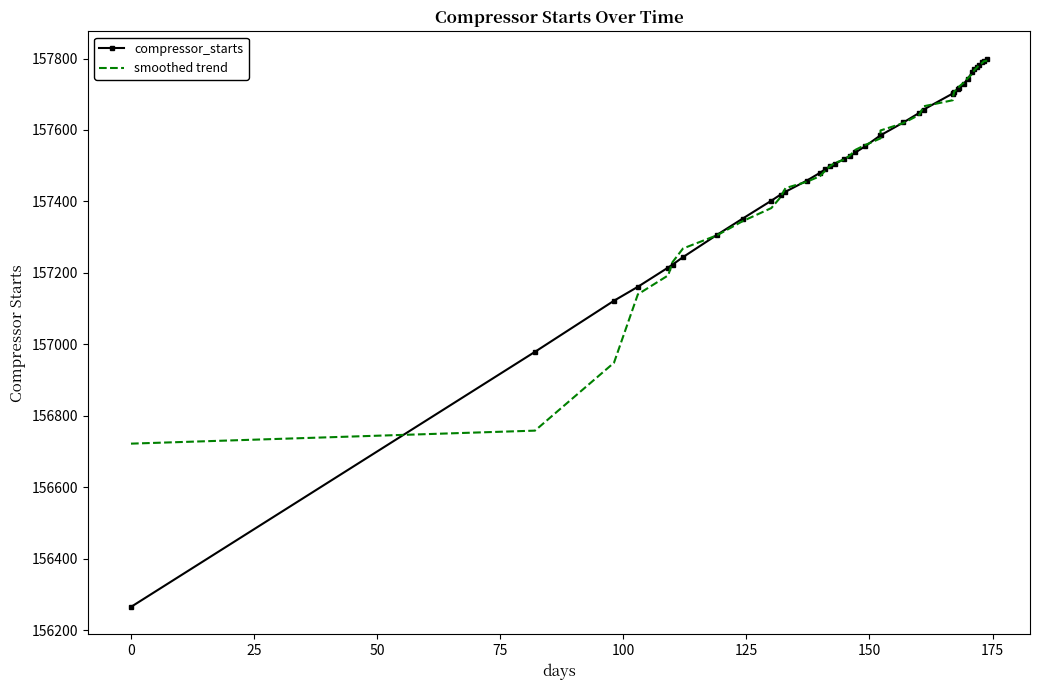

Which series has the widest spread of values?

compressor_starts